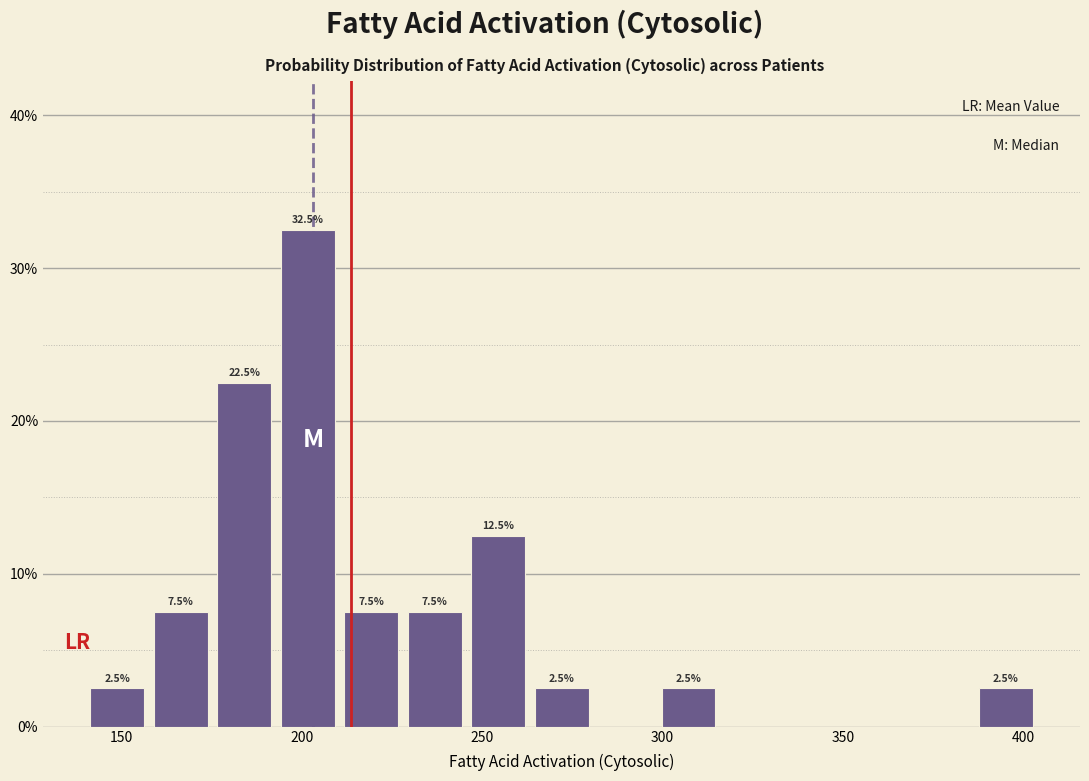

Read against the x-axis, roughly where is the centre of the tallest bar?

200